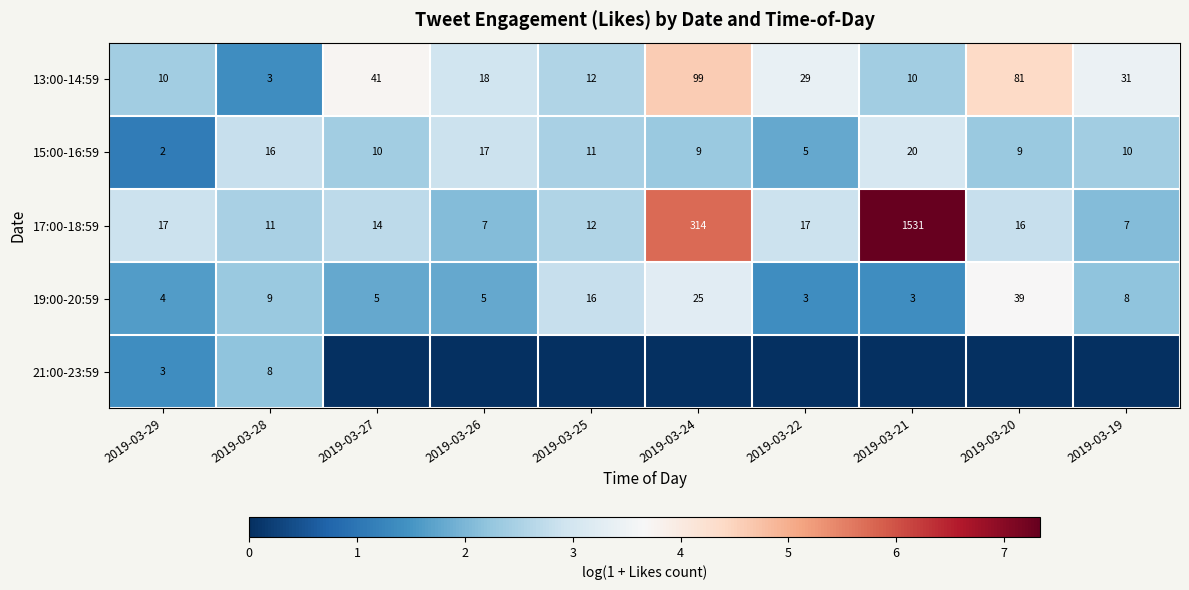

Is the value of 19:00-20:59 at 2019-03-28 greater than the value of 13:00-14:59 at 2019-03-29?

No